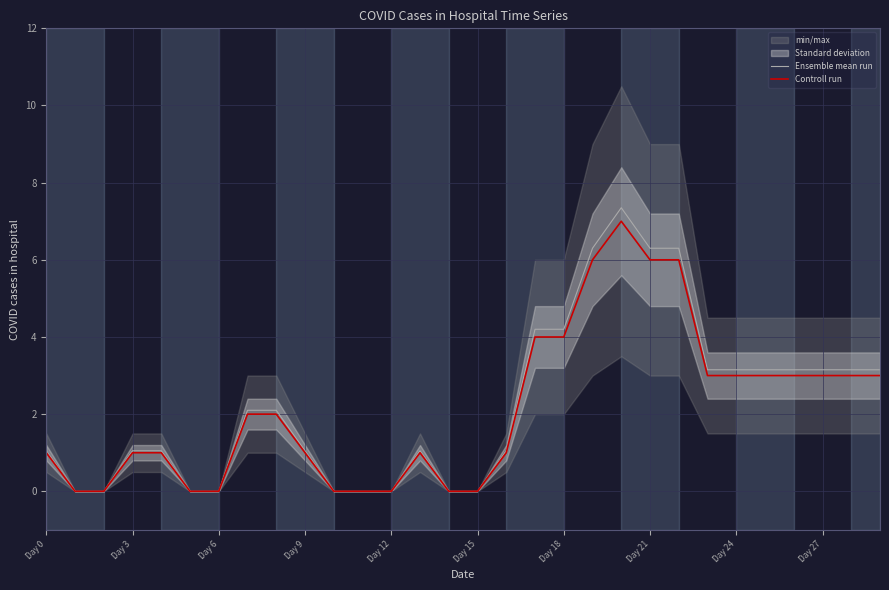

True or false: Controll run and Ensemble mean run intersect in this chart.

False